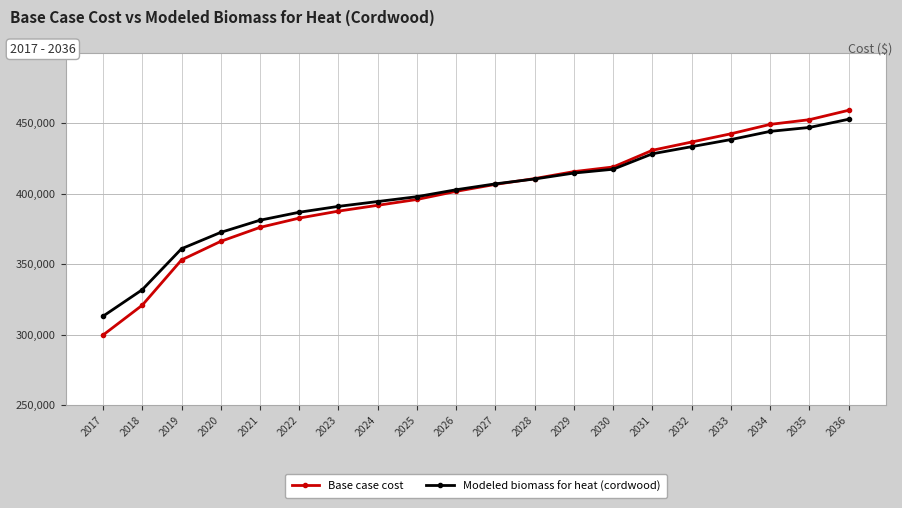

Between 2018 and 2033, which series saw the biggest shift?

Base case cost